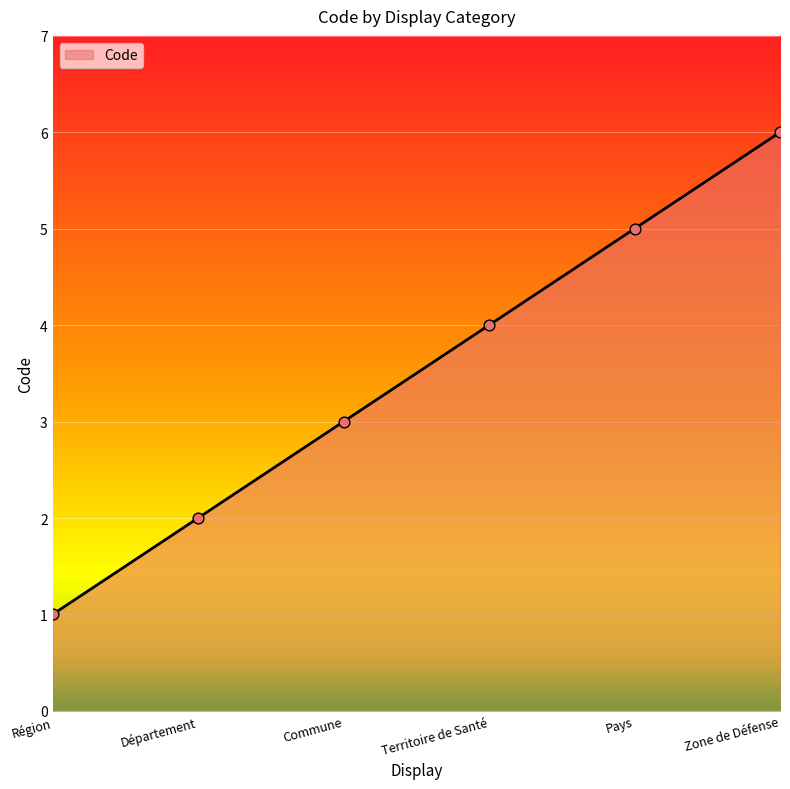

Between Zone de Défense and Département, which is larger?

Zone de Défense